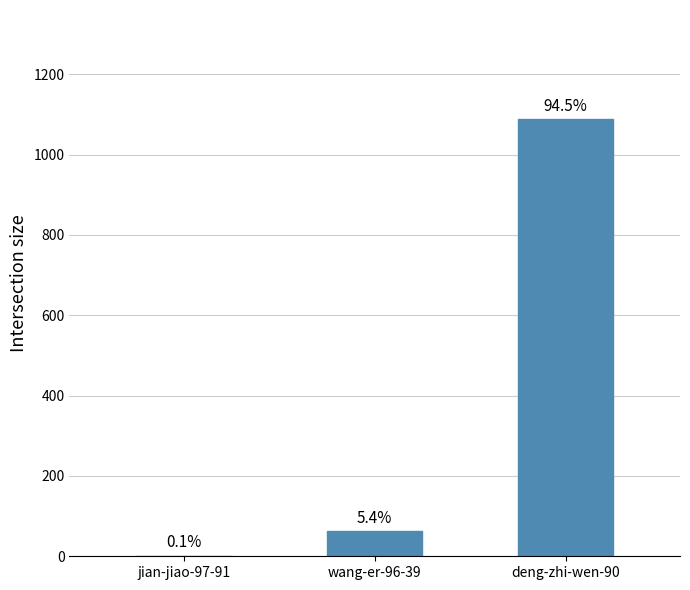

Which category has the lowest value across all series?

jian-jiao-97-91